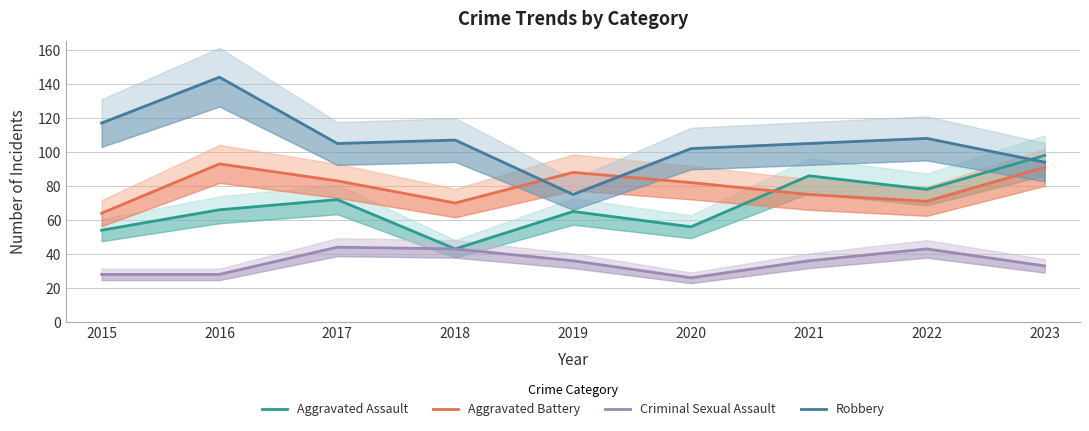

Read the Aggravated Battery value at 2021.

75